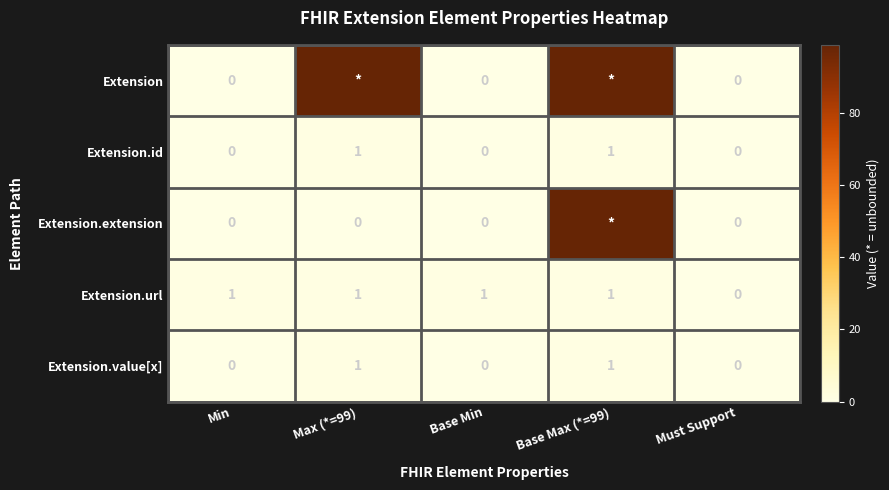

True or false: Extension.url has a value of 0 at Max (*=99).

False